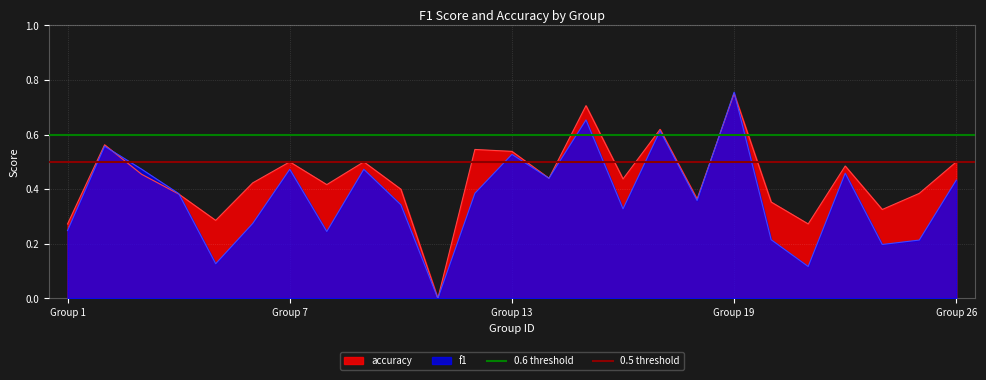

Which category has the highest value in the accuracy series?

Group 19